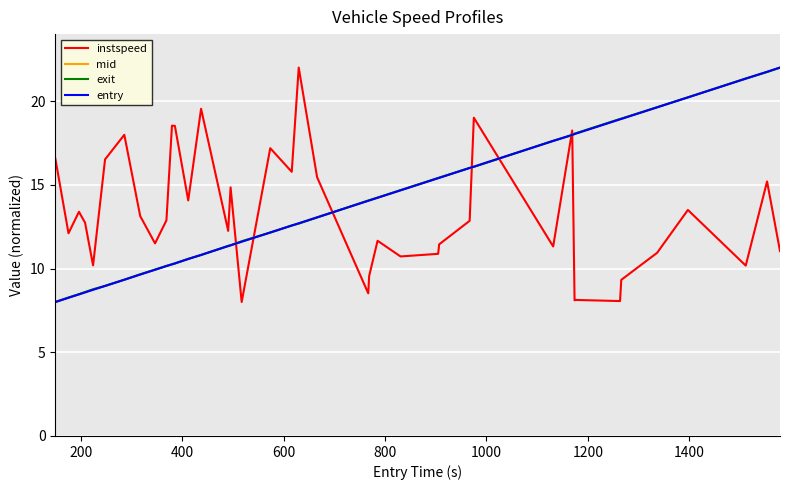

What is the difference between the maximum and second lowest values in the instspeed series?

13.9